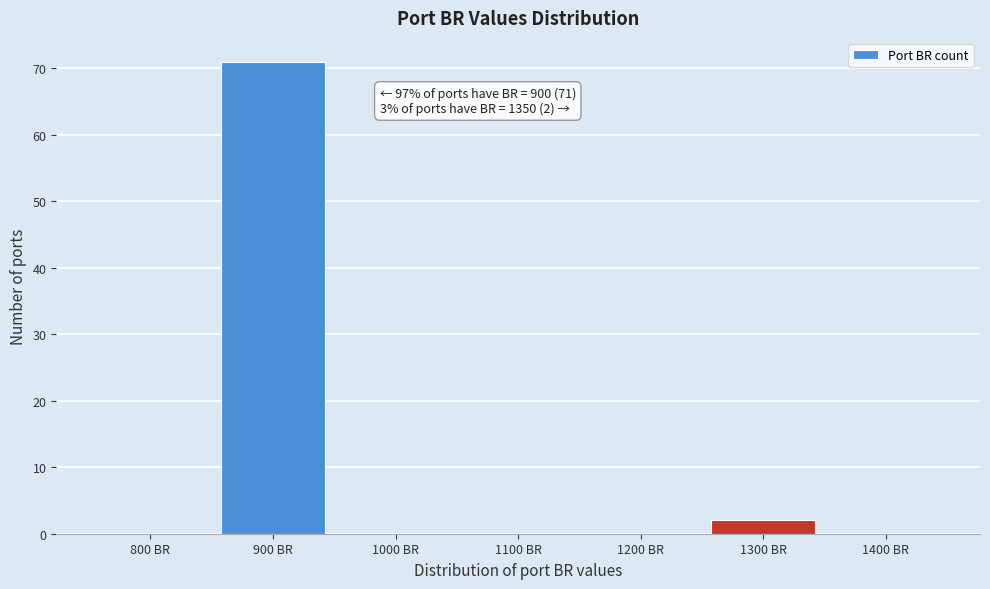

Reading left to right, what are all the values shown in this chart?

800 BR=0	900 BR=71	1000 BR=0	1100 BR=0	1200 BR=0	1300 BR=2	1400 BR=0